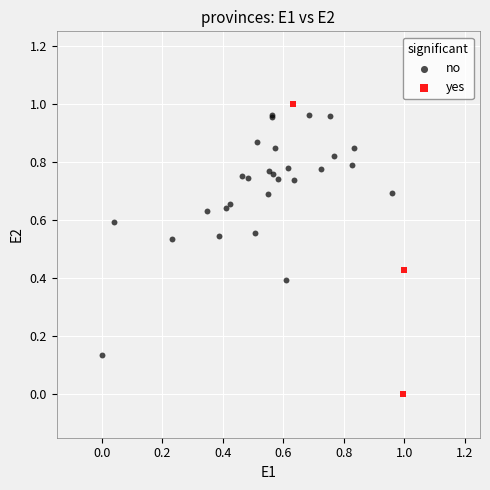

Which series contains the lowest Y value?

yes